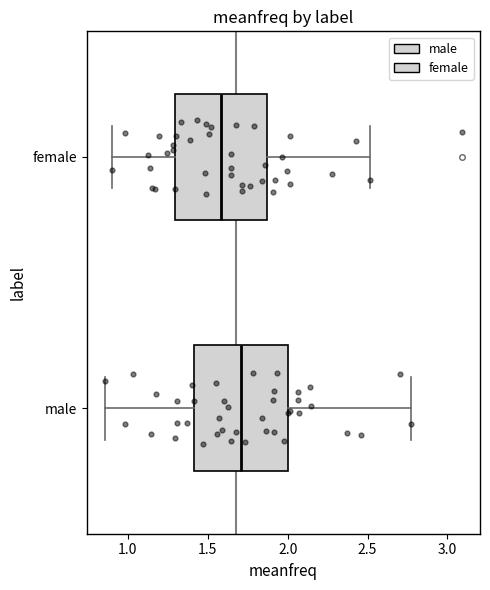

Reading bottom to top, transcribe this box plot: for each box, give where its median line is, the range the box spans, and where its two whiskers end, as read against the x-axis. The values are not printed on the chart, so give them approximately, as read against the axis.

male: median 1.70, box 1.40 to 2.00, whiskers 0.85 to 2.75
female: median 1.60, box 1.30 to 1.85, whiskers 0.90 to 2.50